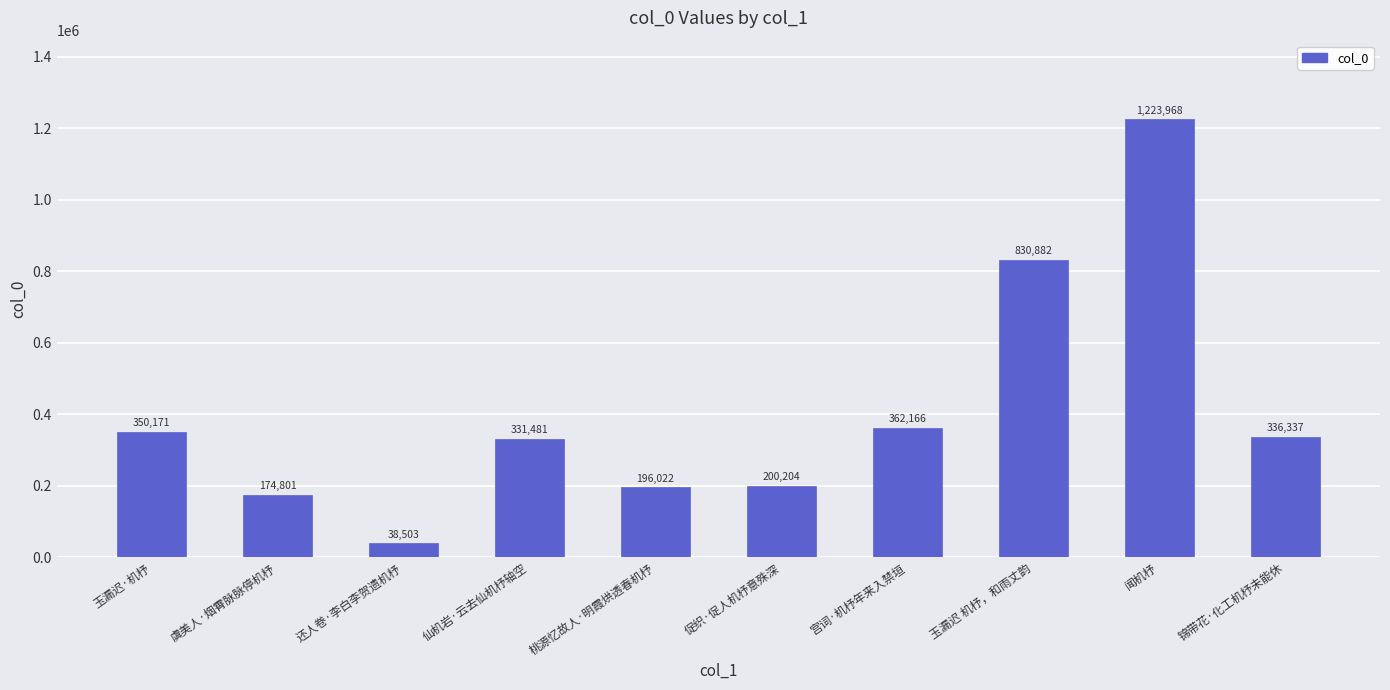

The chart shows a value of 200204 at 促织·促人机杼意殊深. True or false?

True